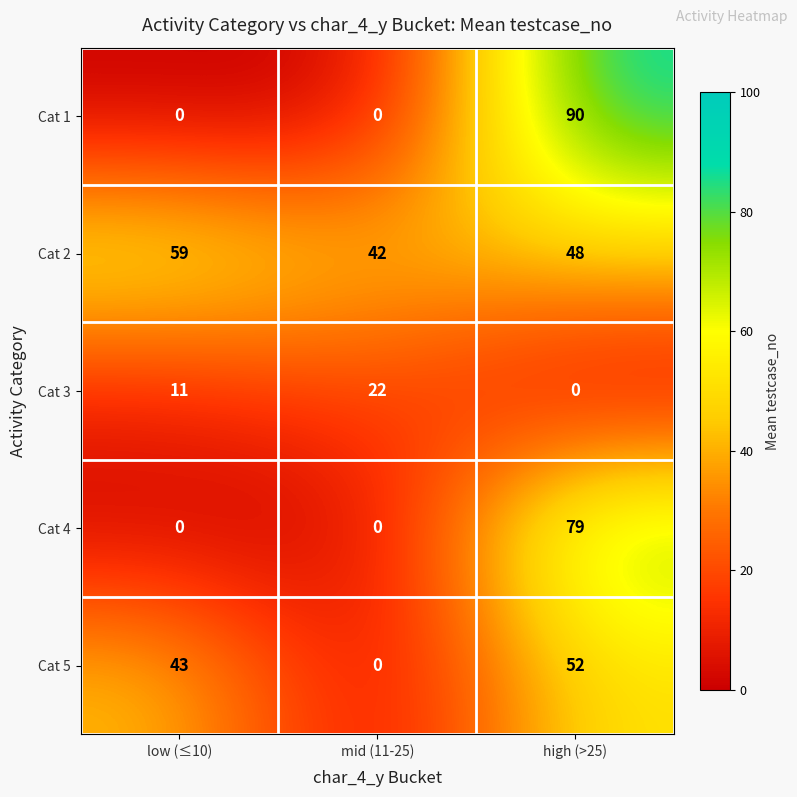

Which series has the largest range (max minus min)?

Cat 1